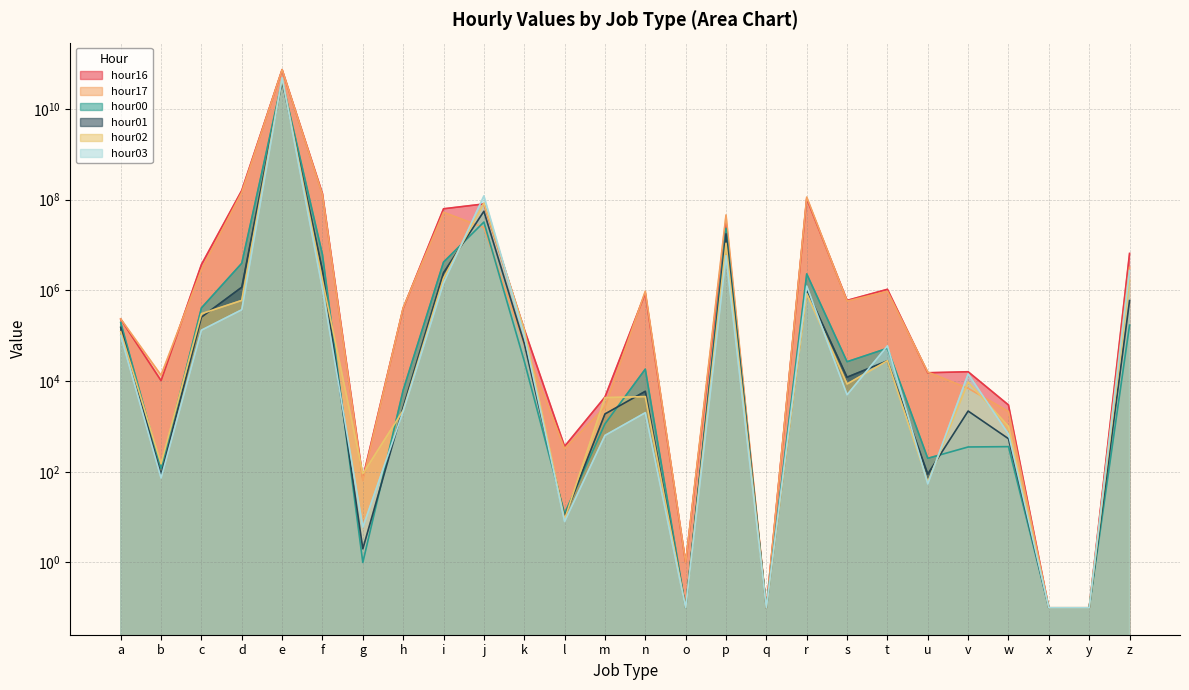

Is the value of hour16 at e greater than the value of hour00 at h?

Yes